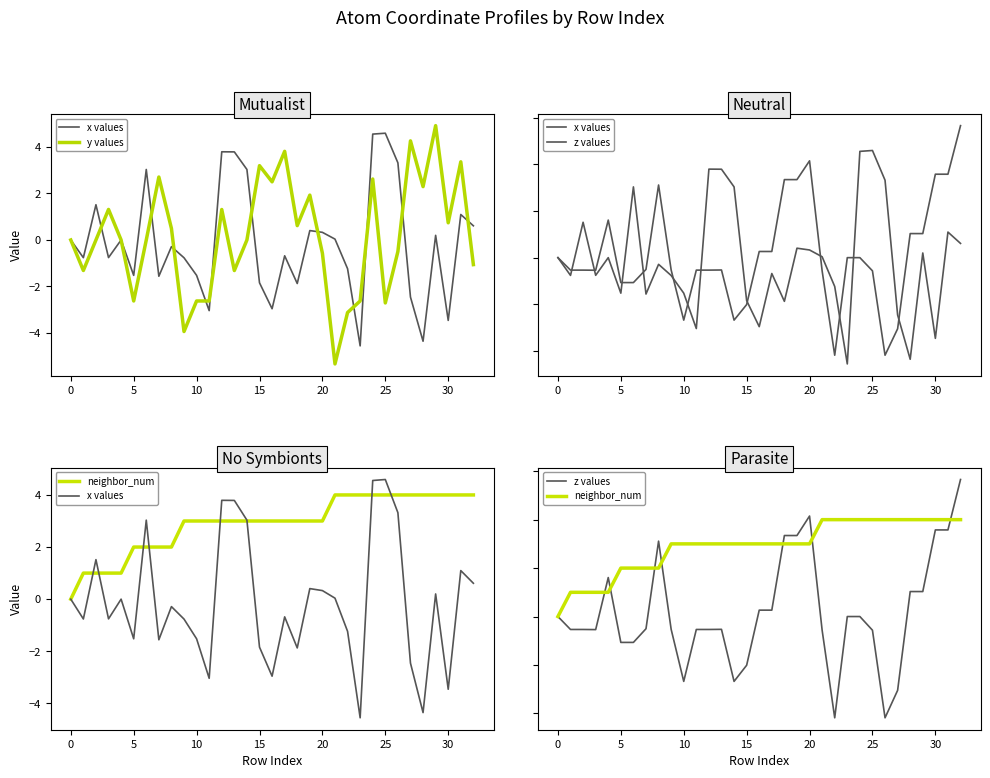

Is the value of y values at 26 greater than the value of neighbor_num at 19?

No